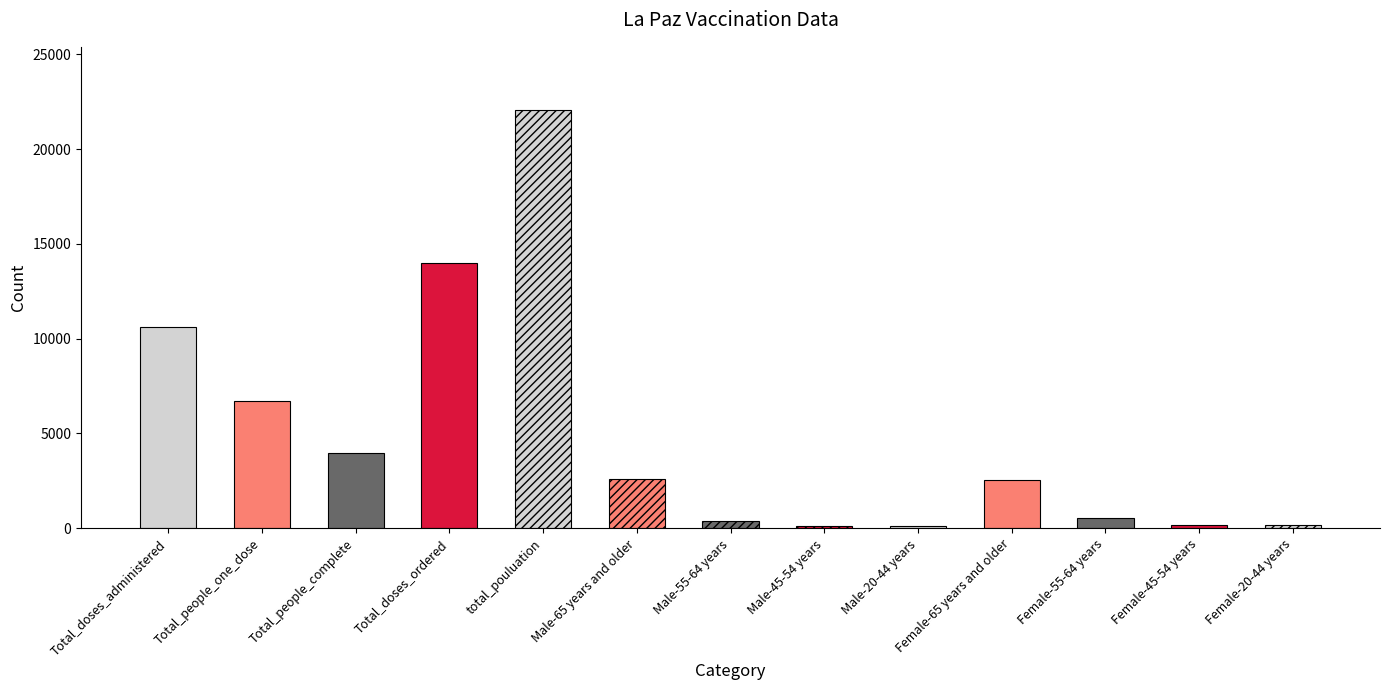

At which label is the value closest to 11103?

Total_doses_administered